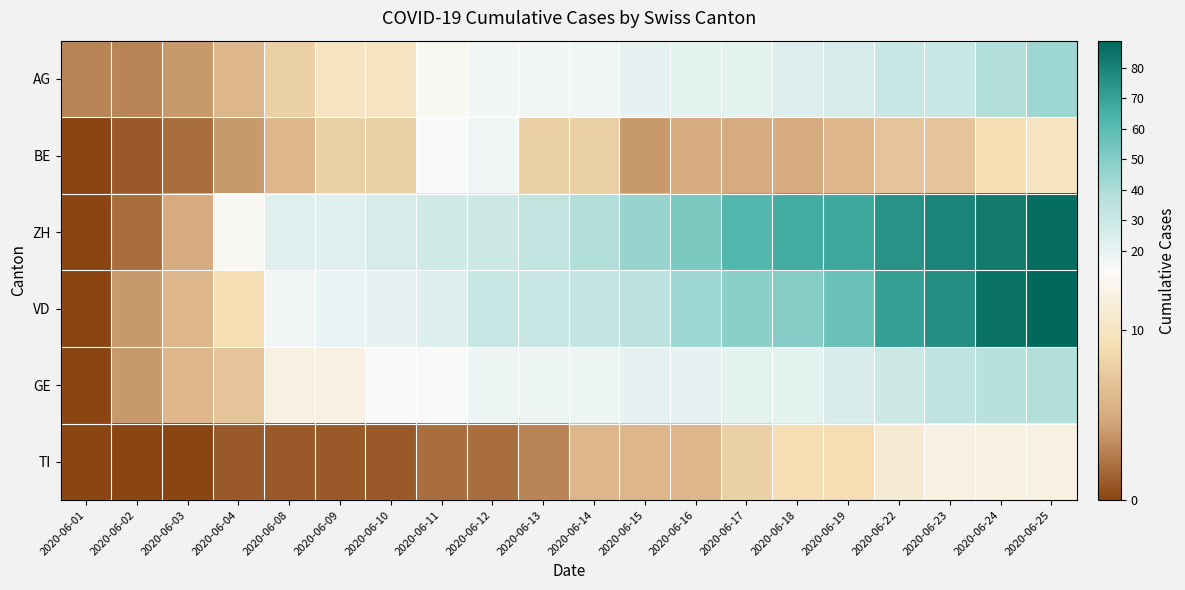

What is the total value across all series at 2020-06-13?

109